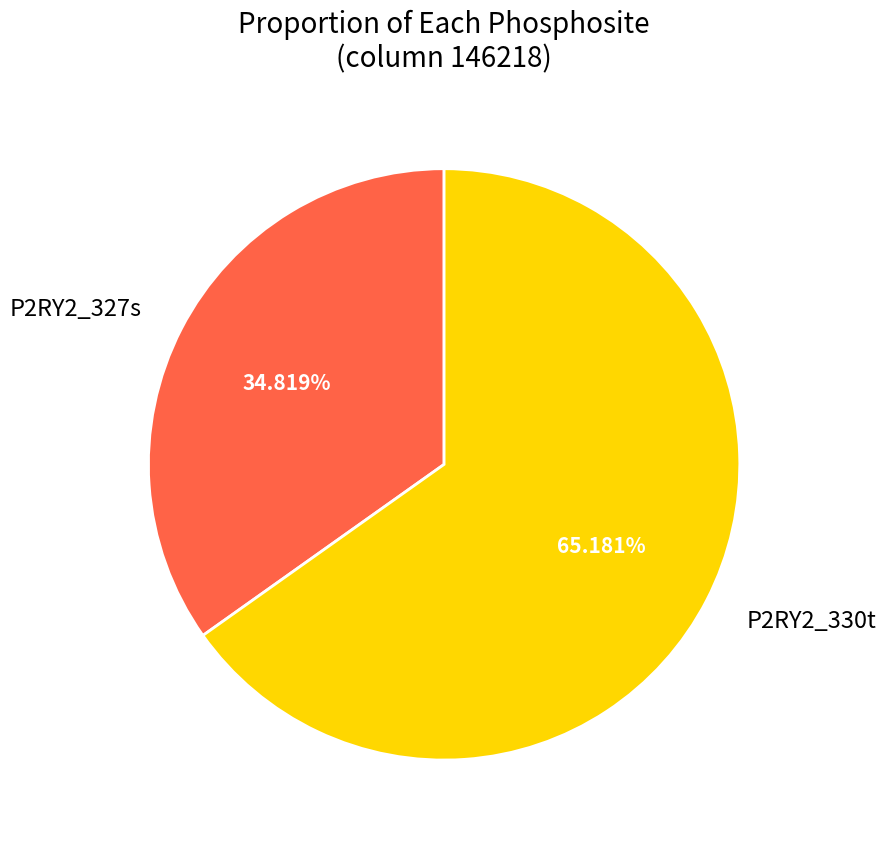

Which category has the smallest portion of the pie?

P2RY2_327s